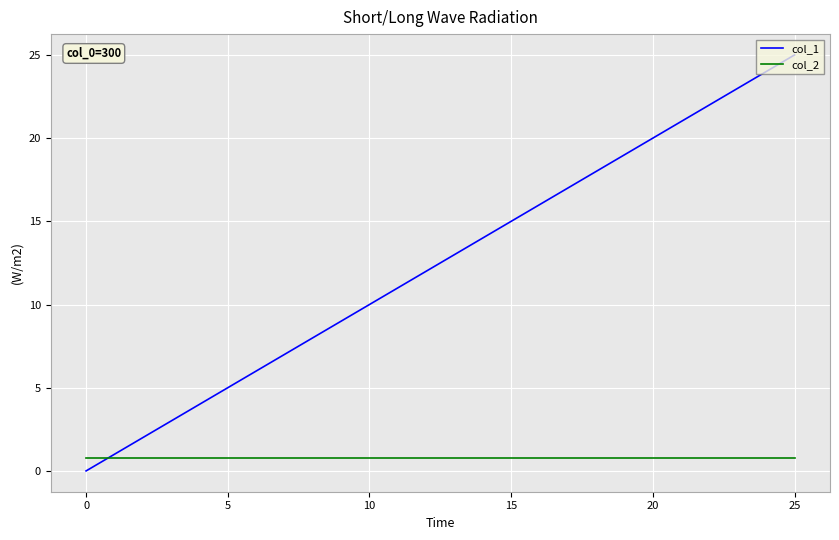

What is the maximum value for col_1?

25.0